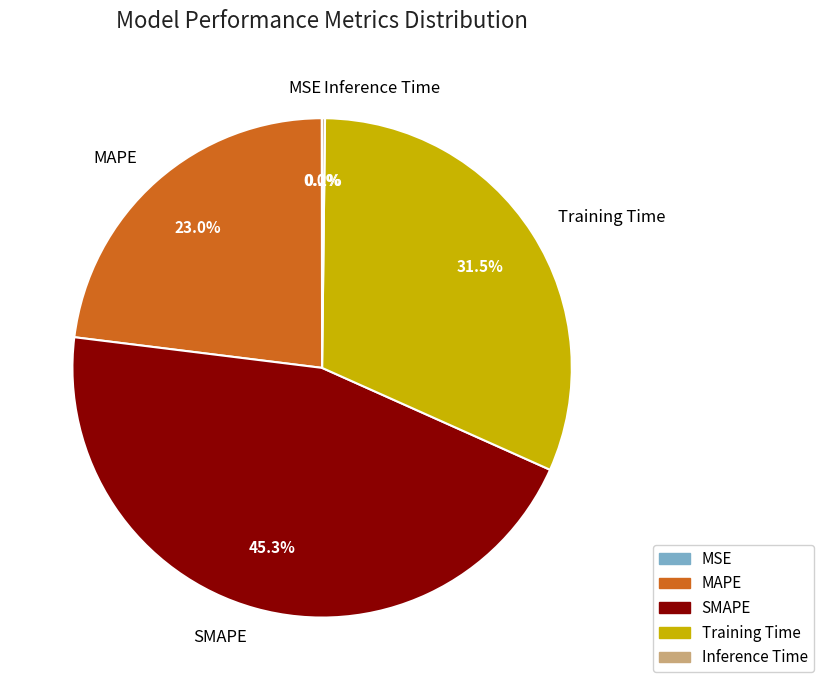

What percentage is NOT represented by MAPE?

77.0%